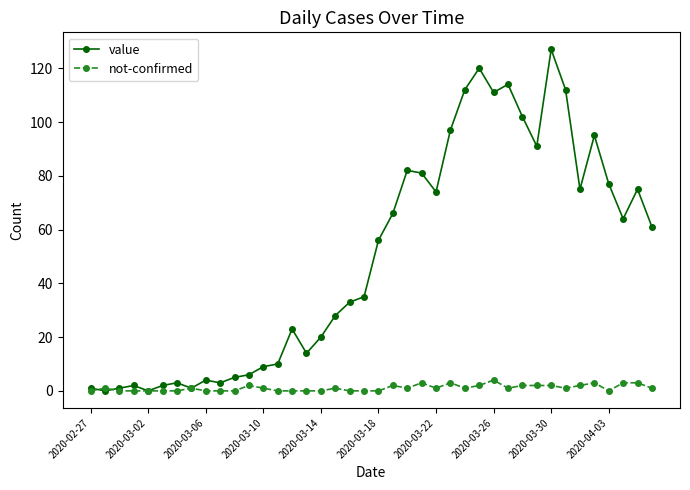

True or false: not-confirmed has more than 2 interior local peaks.

True